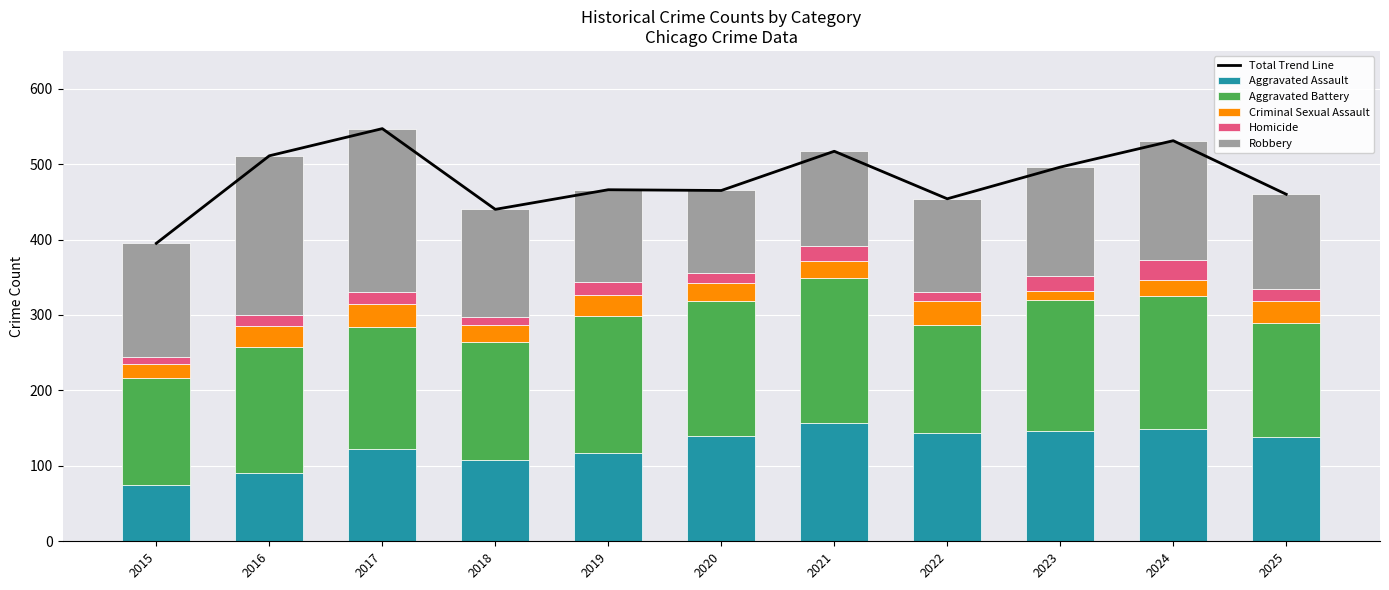

What is the value of the Total Trend Line bar at the 8th from the left?

454